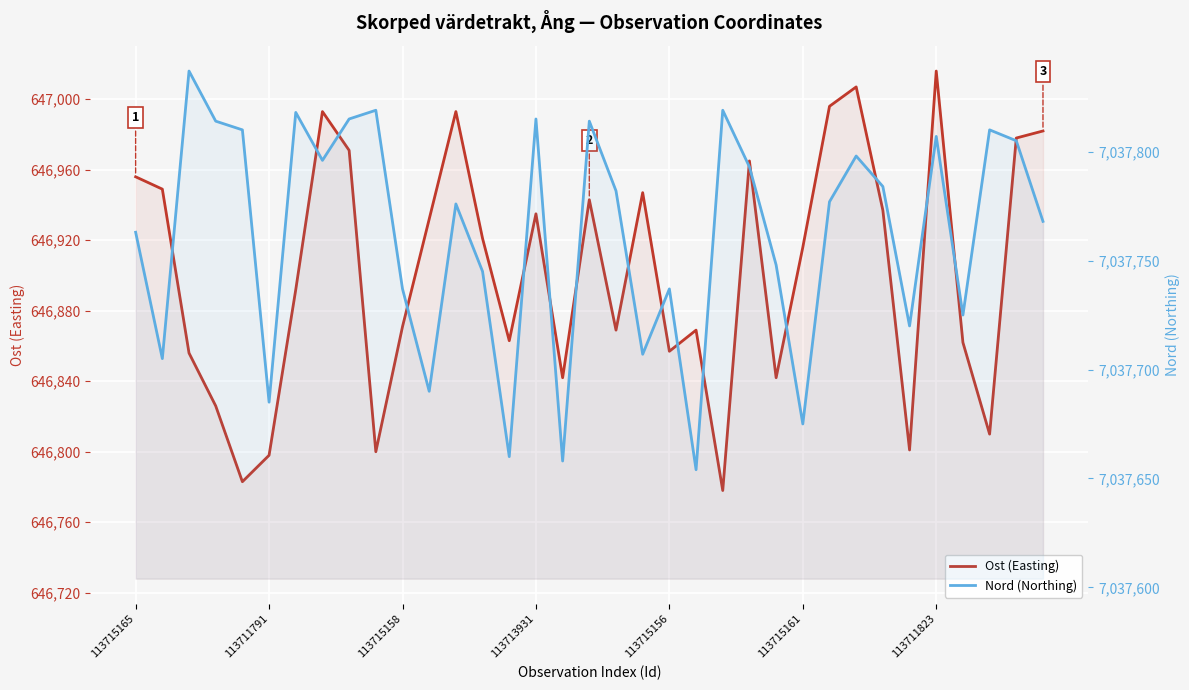

How many values in the Ost (Easting) series are below 646916?

17